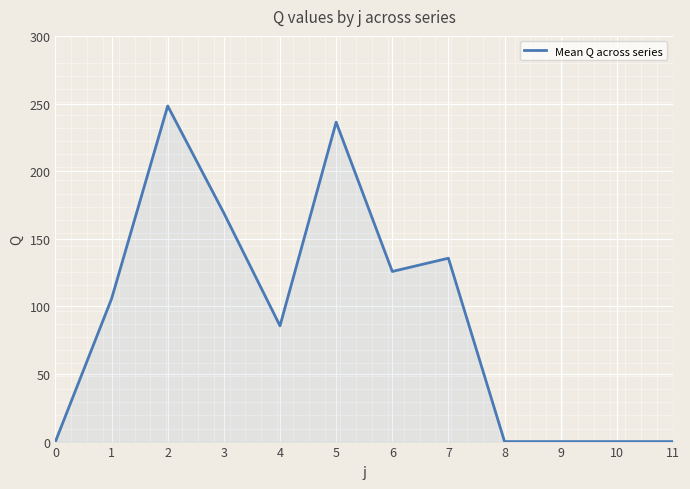

The value at 7 is 69.3. True or false?

False